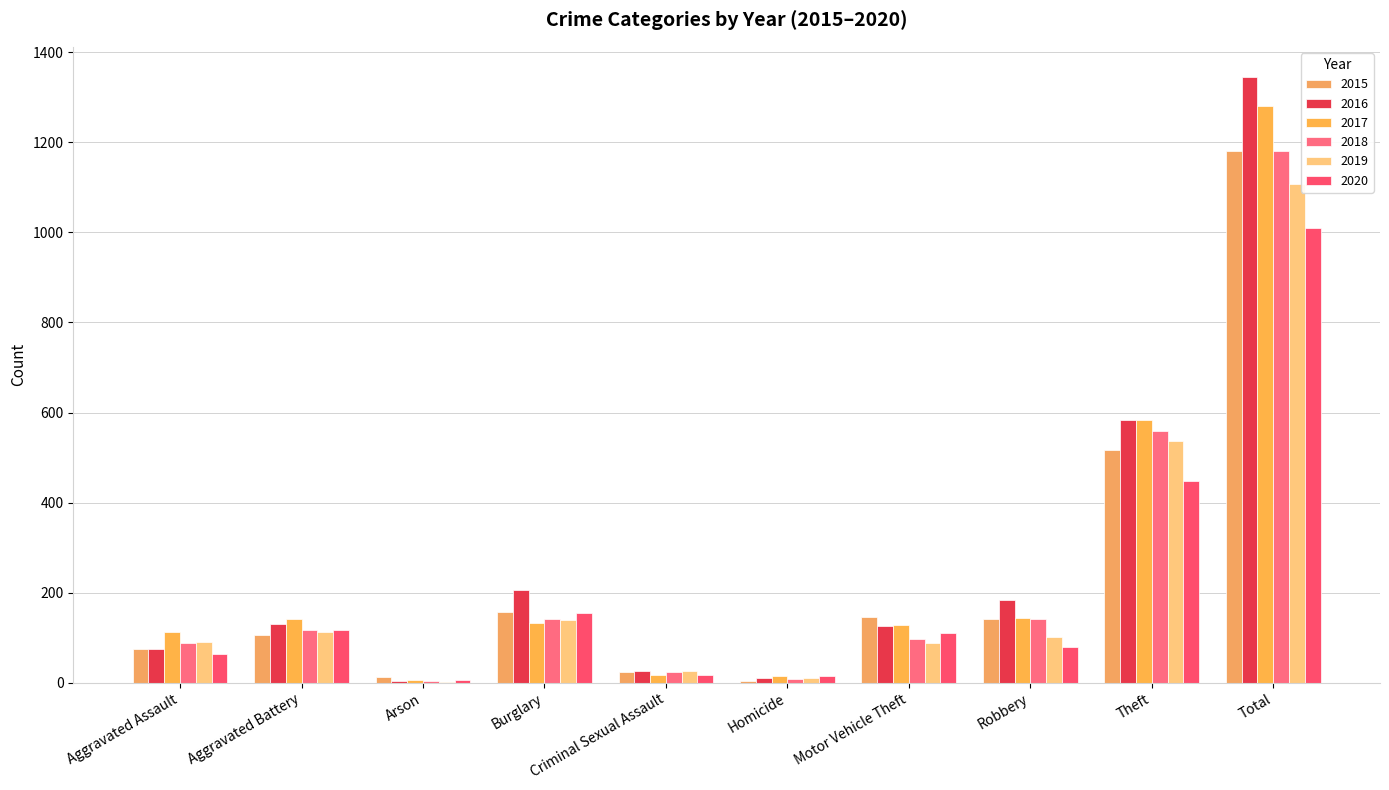

At which label does 2018 first exceed 117?

Burglary